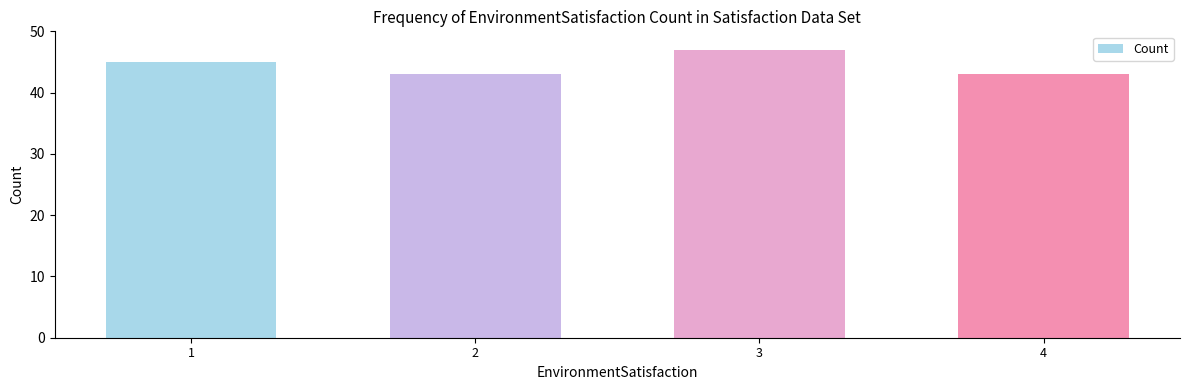

What is the value of the 2nd bar from the left?

43